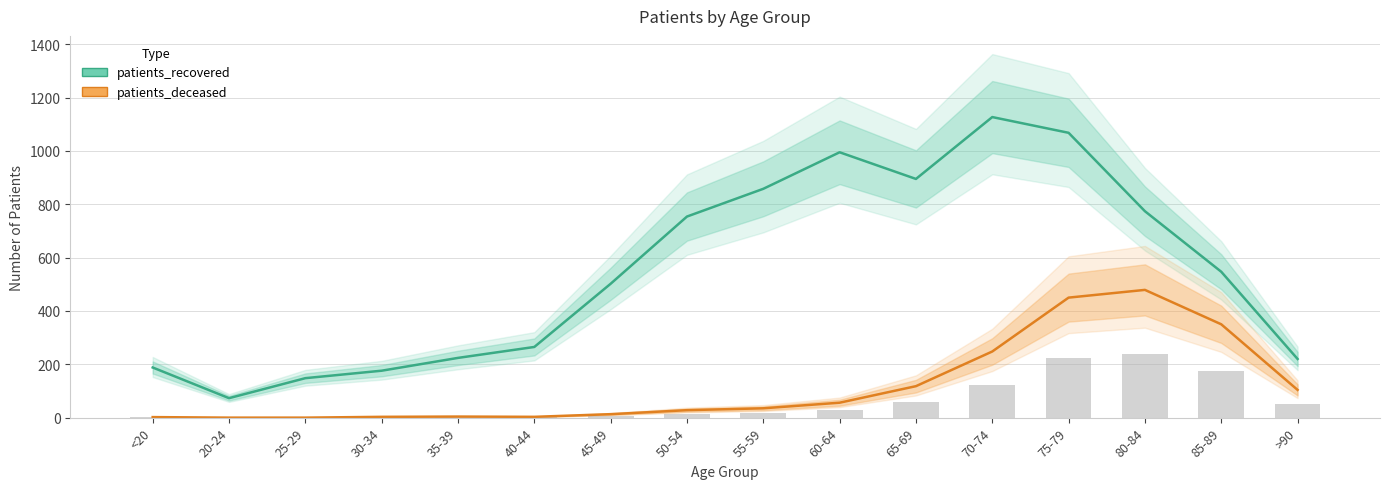

Which series has the widest spread of values?

patients_recovered